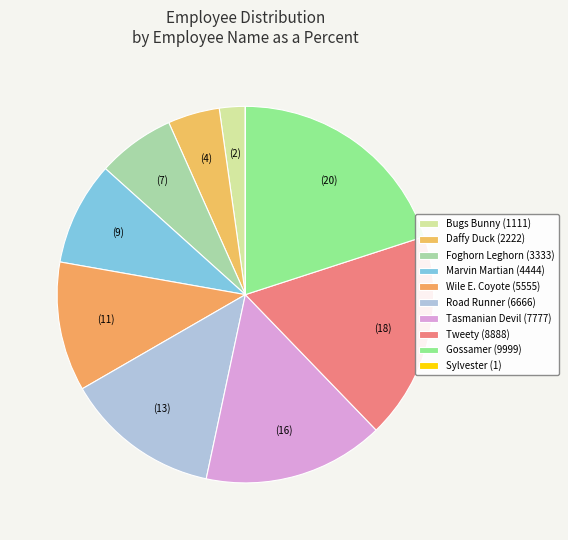

What is the total percentage of Sylvester and Foghorn Leghorn?

6.7%